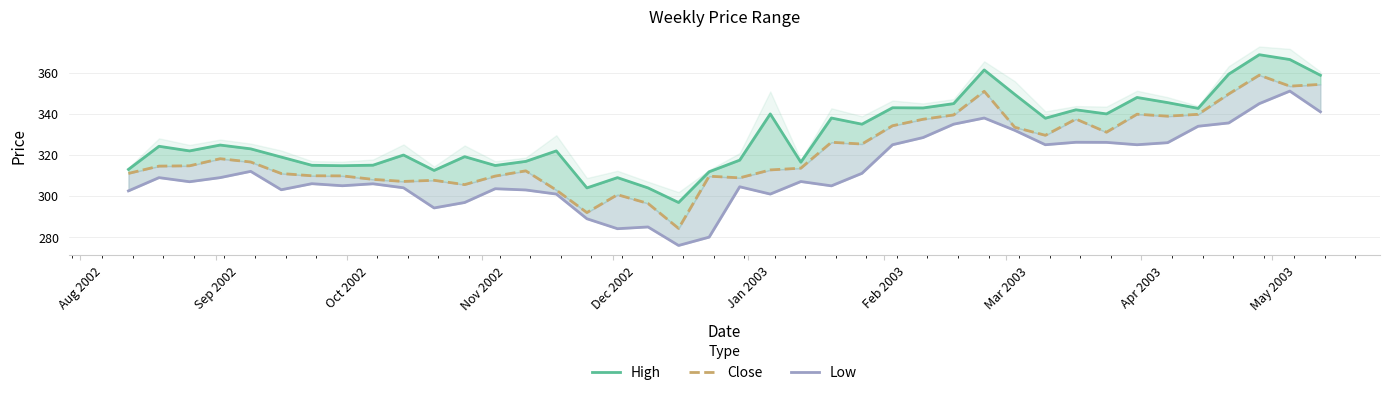

True or false: Low has a value of 506.0 at 22.

False